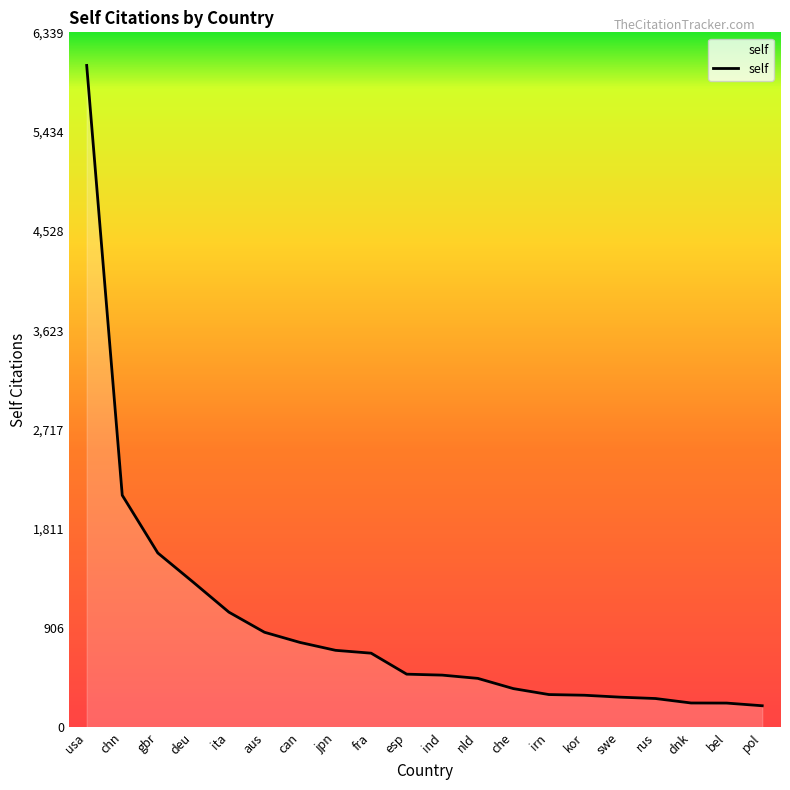

Count the number of categories in the chart.

20